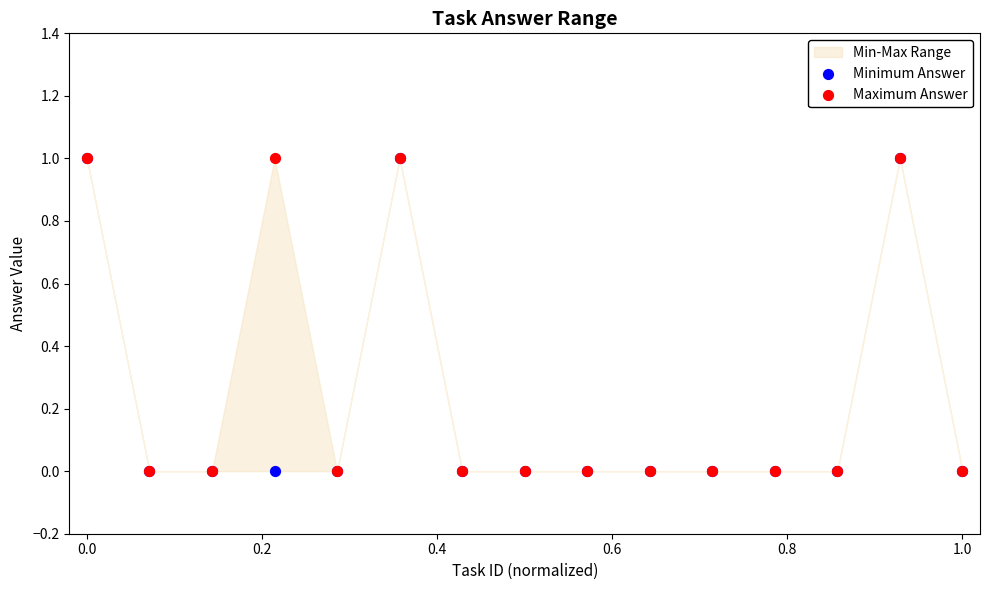

Which series contains the highest Y value?

Minimum Answer